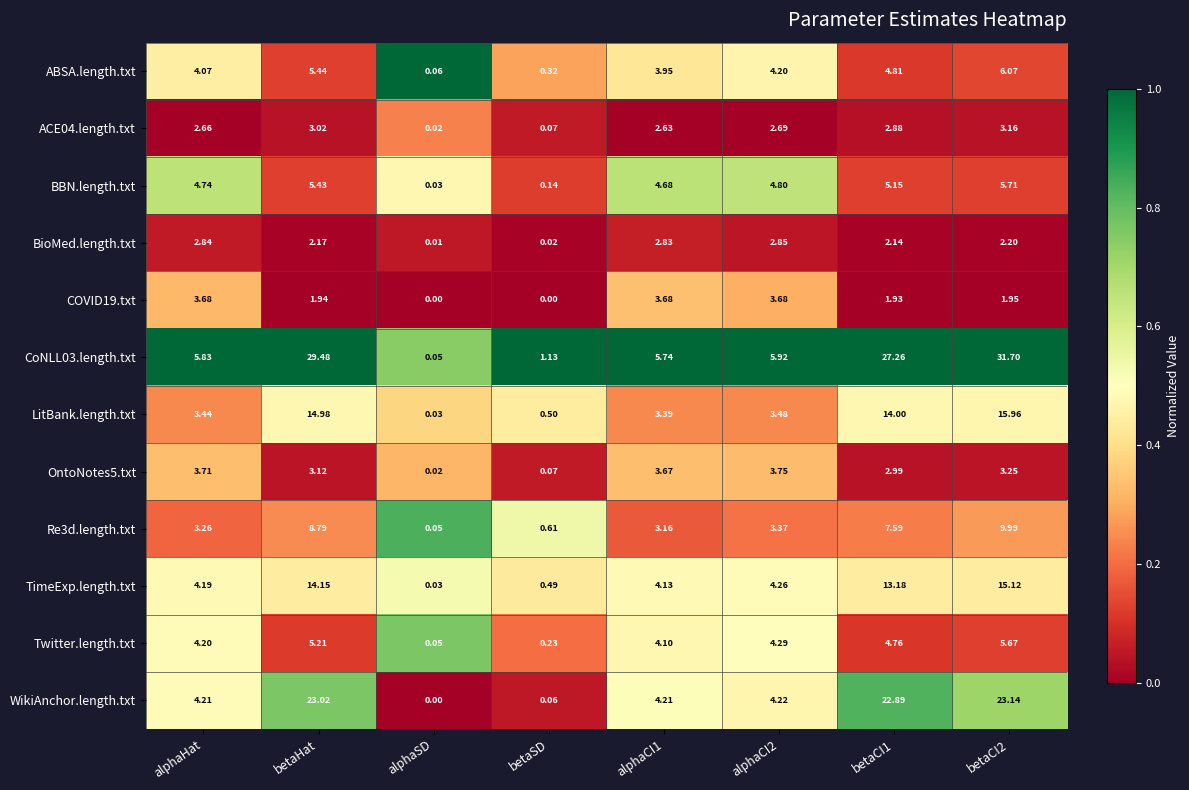

How many data points does each series have?

8